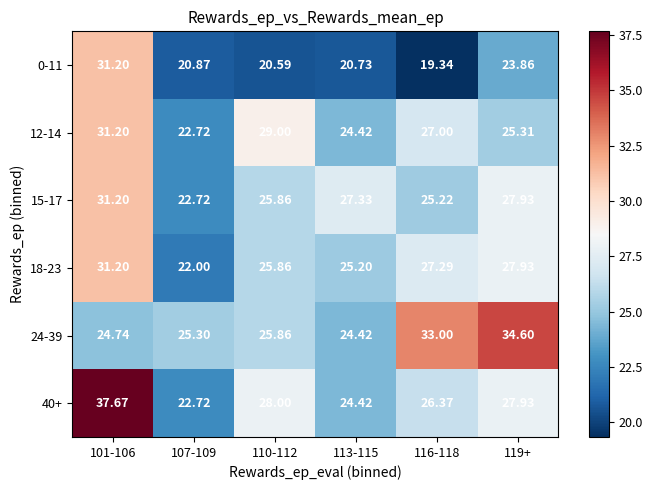

Is the value of 40+ at 119+ greater than the value of 18-23 at 101-106?

No